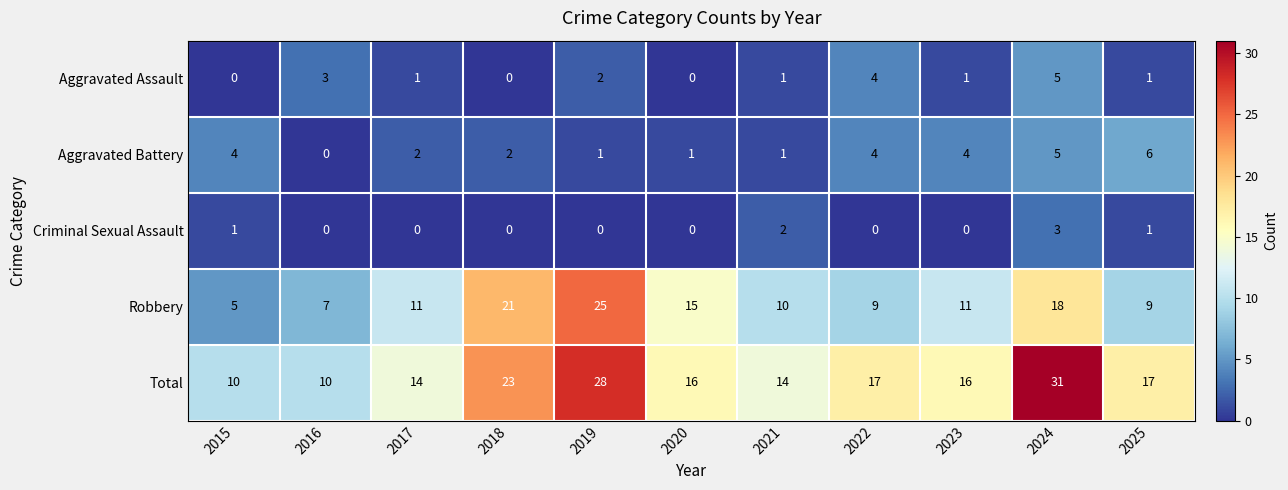

At which category does the chart reach its peak across all series?

2024